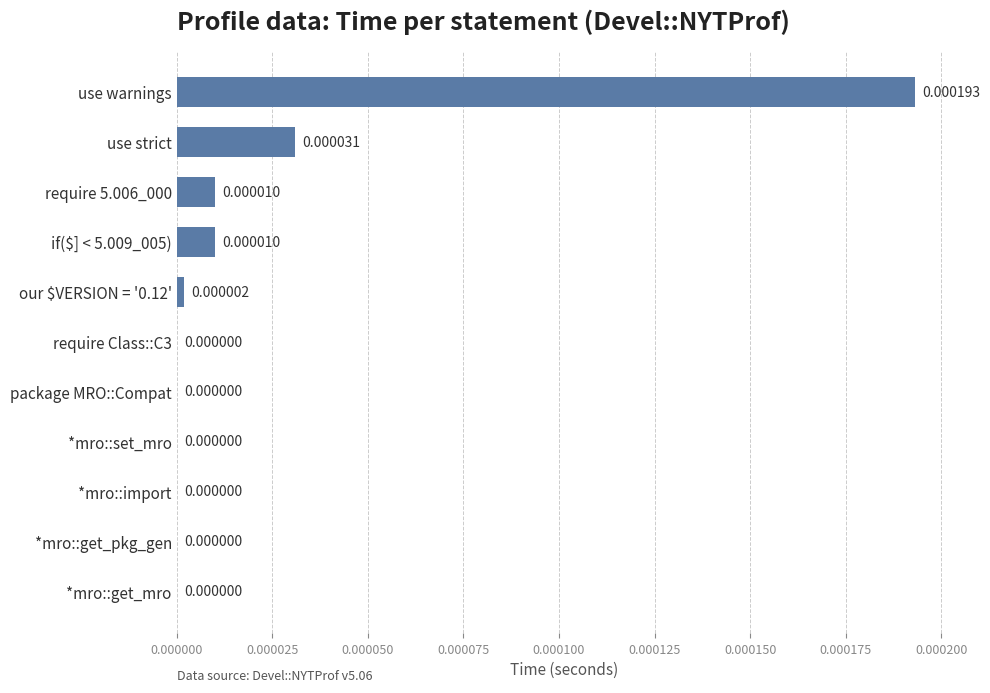

Between *mro::set_mro and use strict, which is larger?

use strict